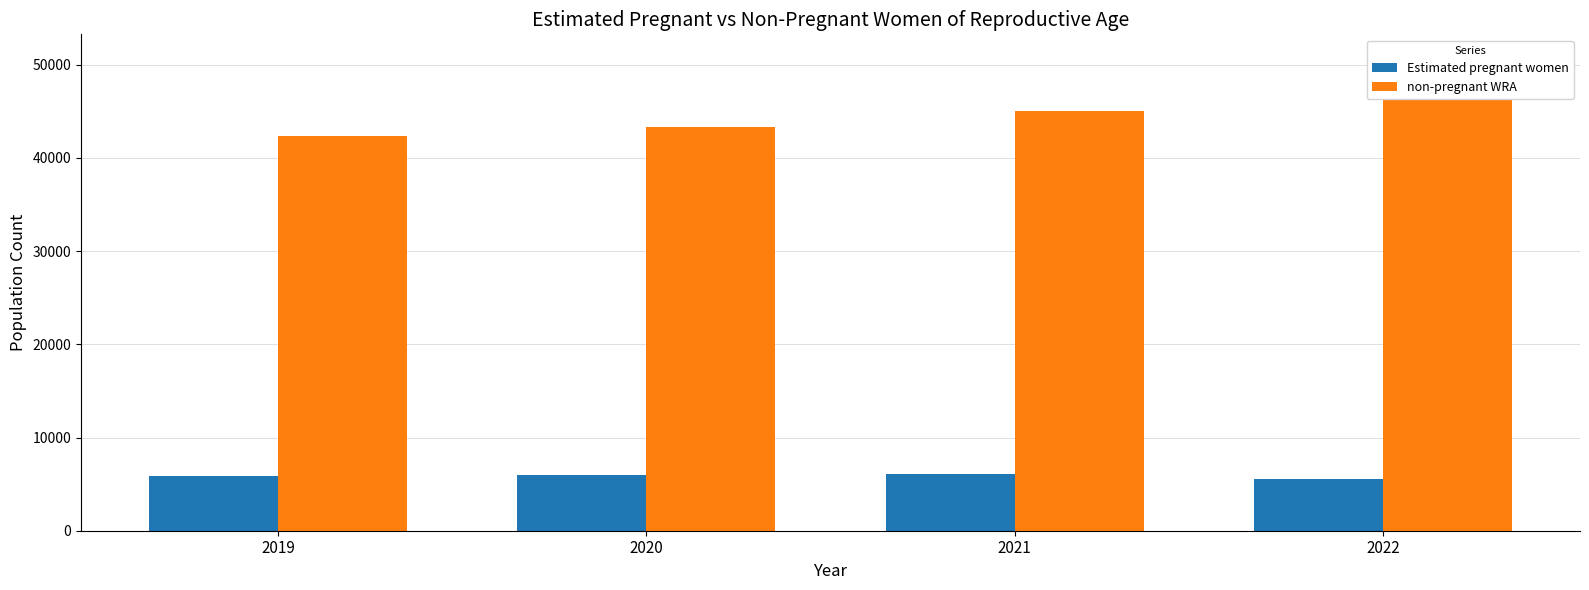

Which label corresponds to the largest value in the chart?

2022